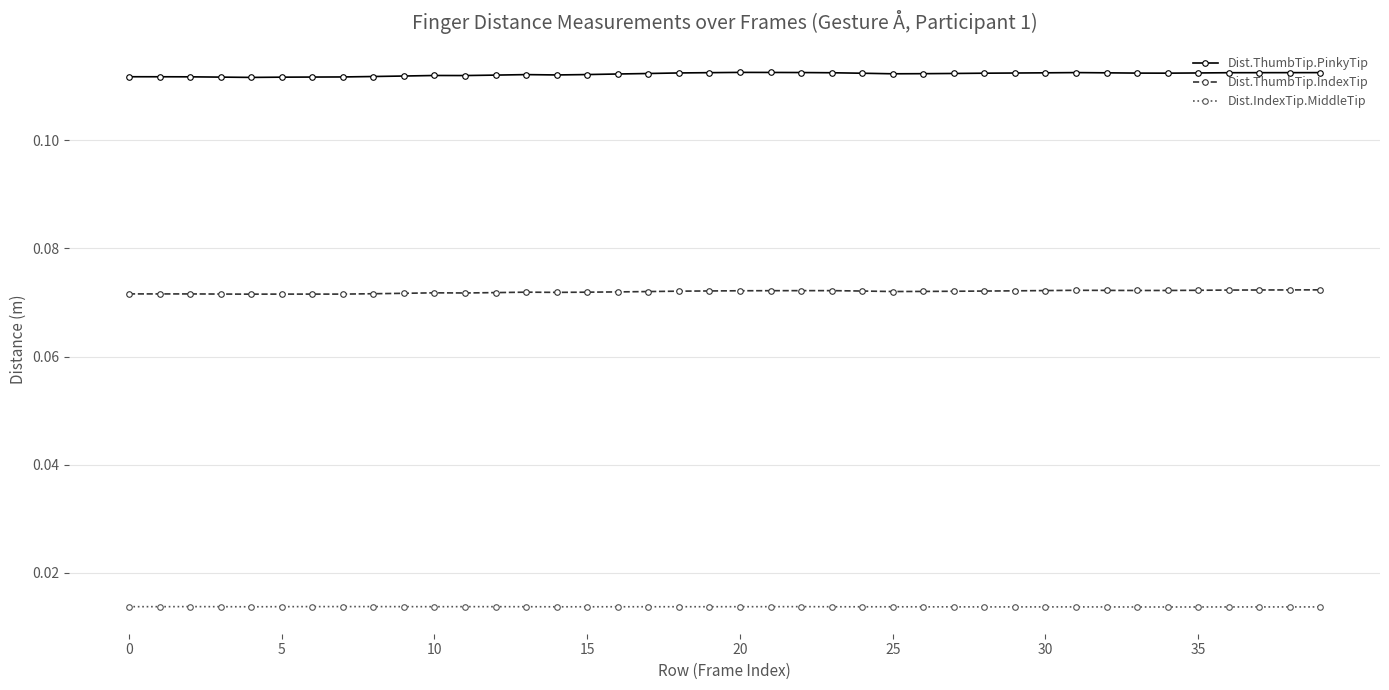

Count the Dist.ThumbTip.IndexTip values in the range 0 to 1.

40